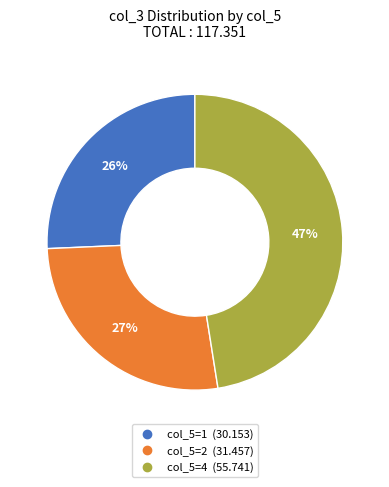

To the nearest percent, what is the average slice percentage?

33%